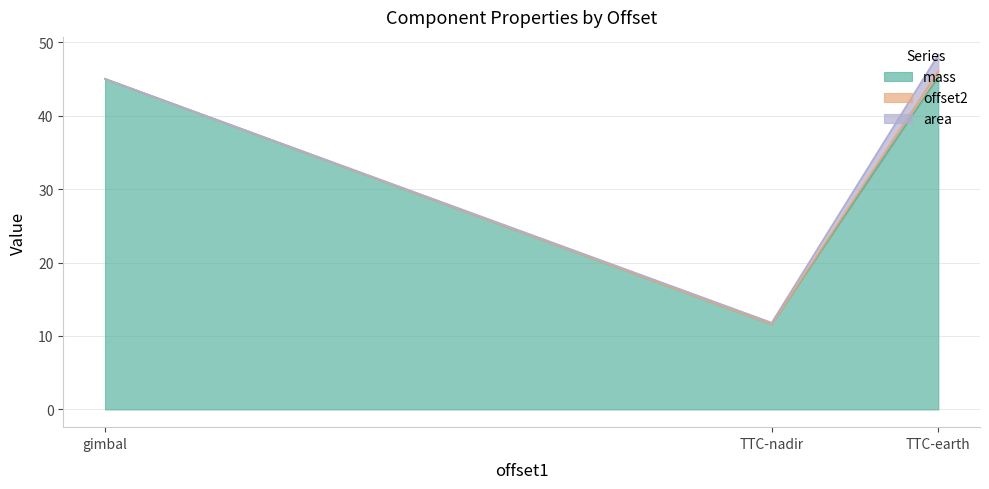

Between TTC-earth and TTC-nadir, which is larger?

TTC-earth